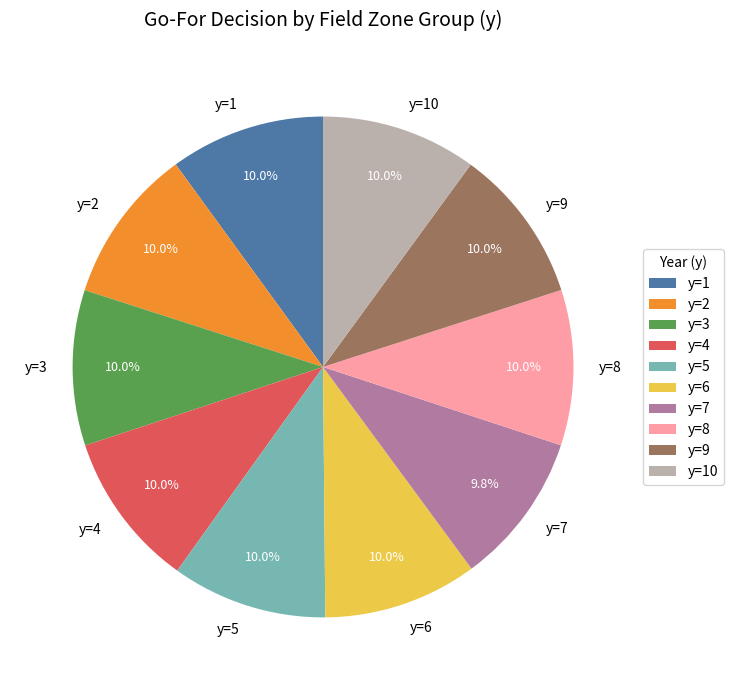

Approximately how many times larger is the value at y=8 compared to y=3?

1.0